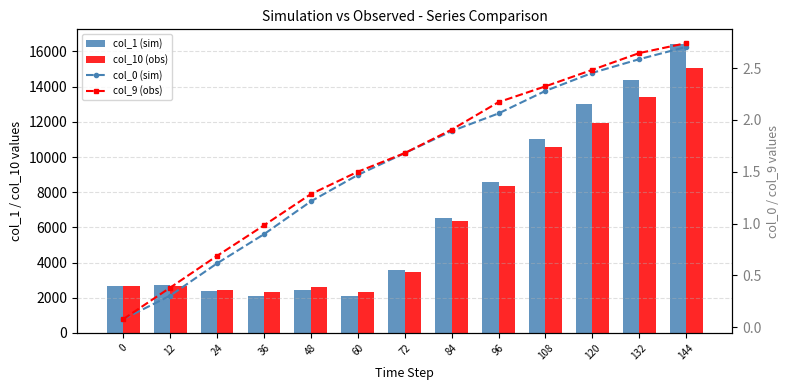

Which category has the highest value in the col_0 (sim) series?

144